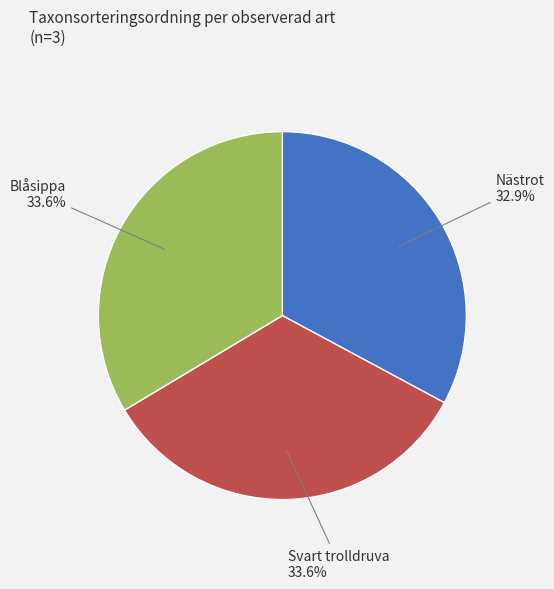

Does any single category account for the majority?

No